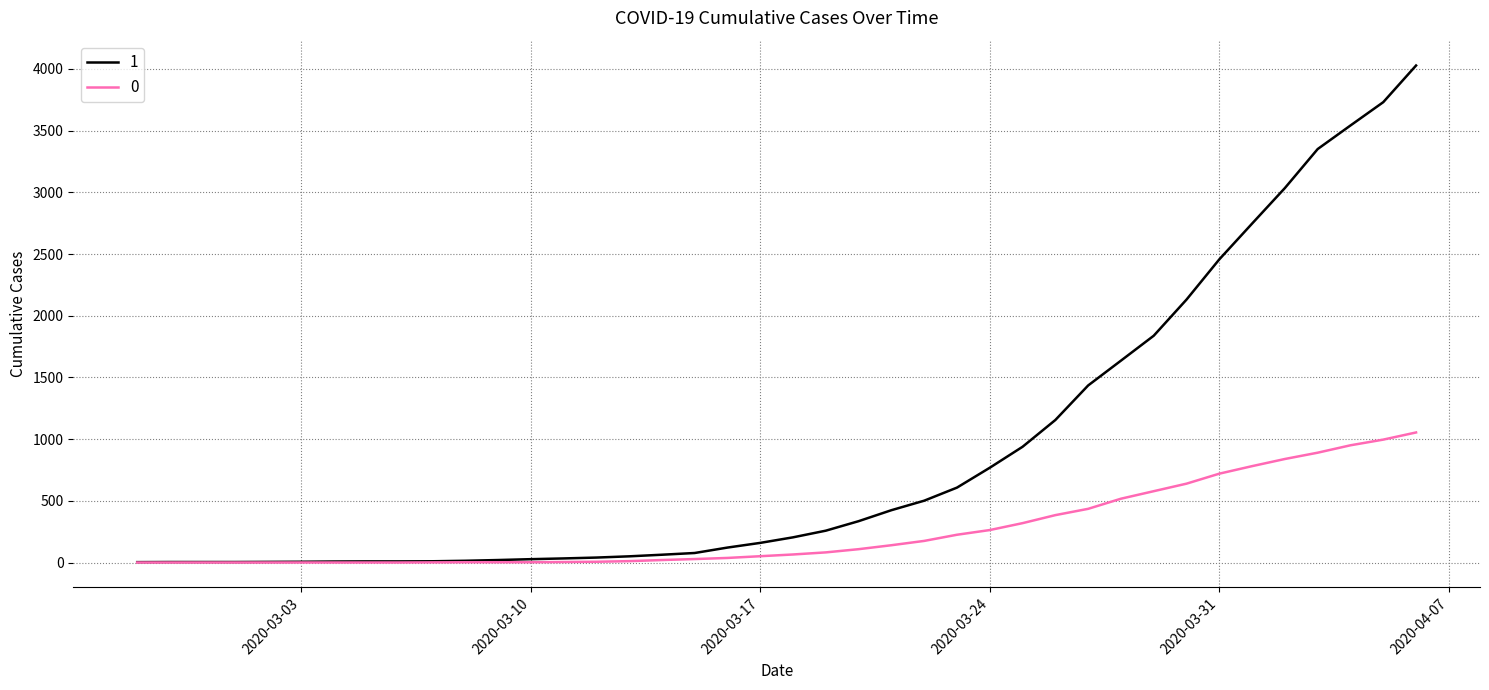

List the series in order of their overall mean, highest first.

1, 0